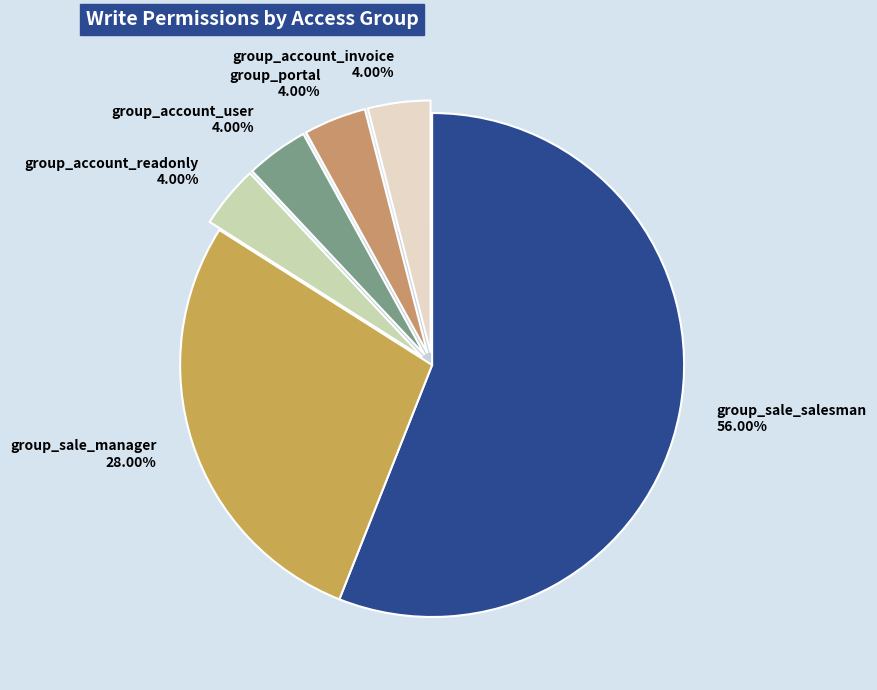

Between base.group_portal and account.group_account_readonly, which is larger?

base.group_portal